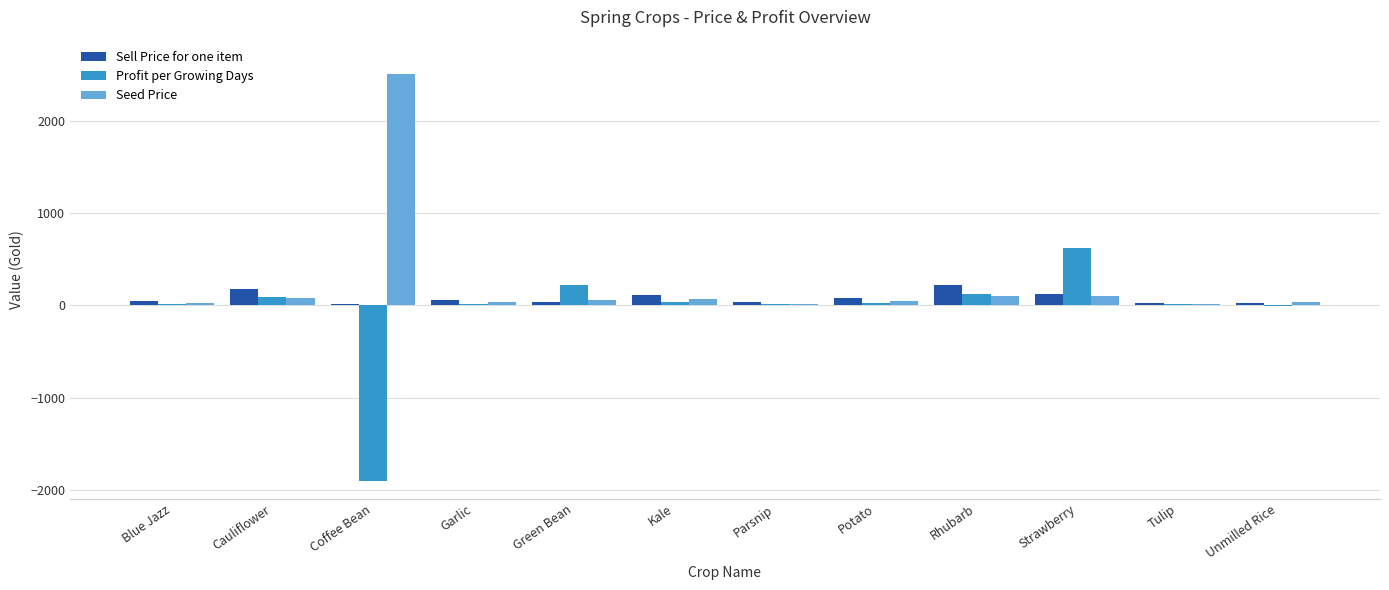

Is it true that Seed Price equals 2500 at Coffee Bean?

True